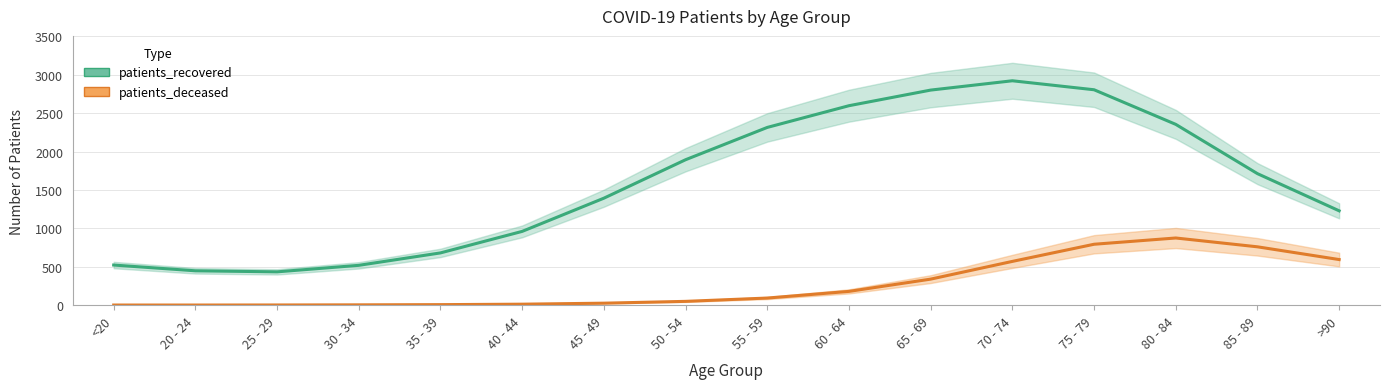

Rank the categories by patients_recovered value from highest to lowest.

70 - 74, 75 - 79, 65 - 69, 60 - 64, 80 - 84, 55 - 59, 50 - 54, 85 - 89, 45 - 49, >90, 40 - 44, 35 - 39, <20, 30 - 34, 20 - 24, 25 - 29